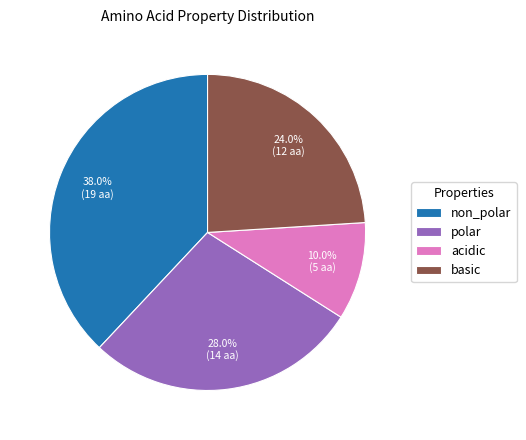

How many slices are in this pie chart?

4